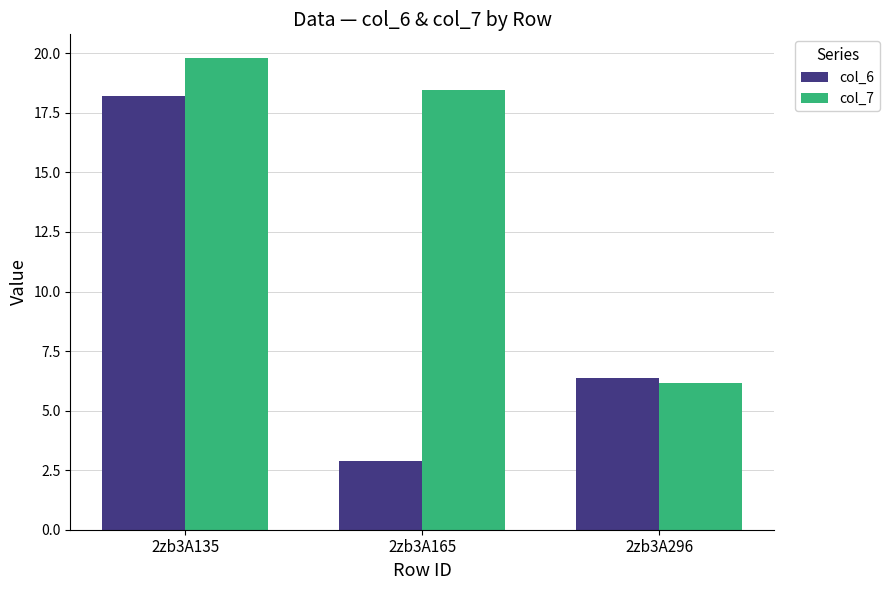

Between 2zb3A135 and 2zb3A165, which series saw the biggest shift?

col_6